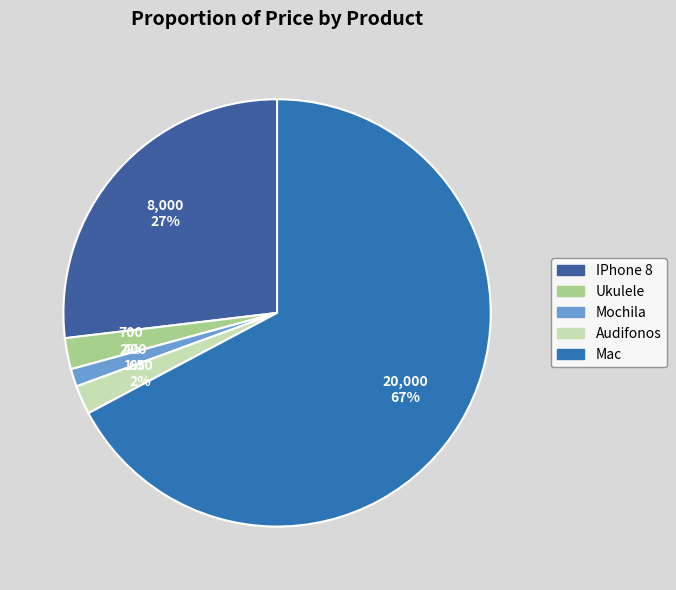

Is the sum of Mac and Ukulele greater than half?

Yes